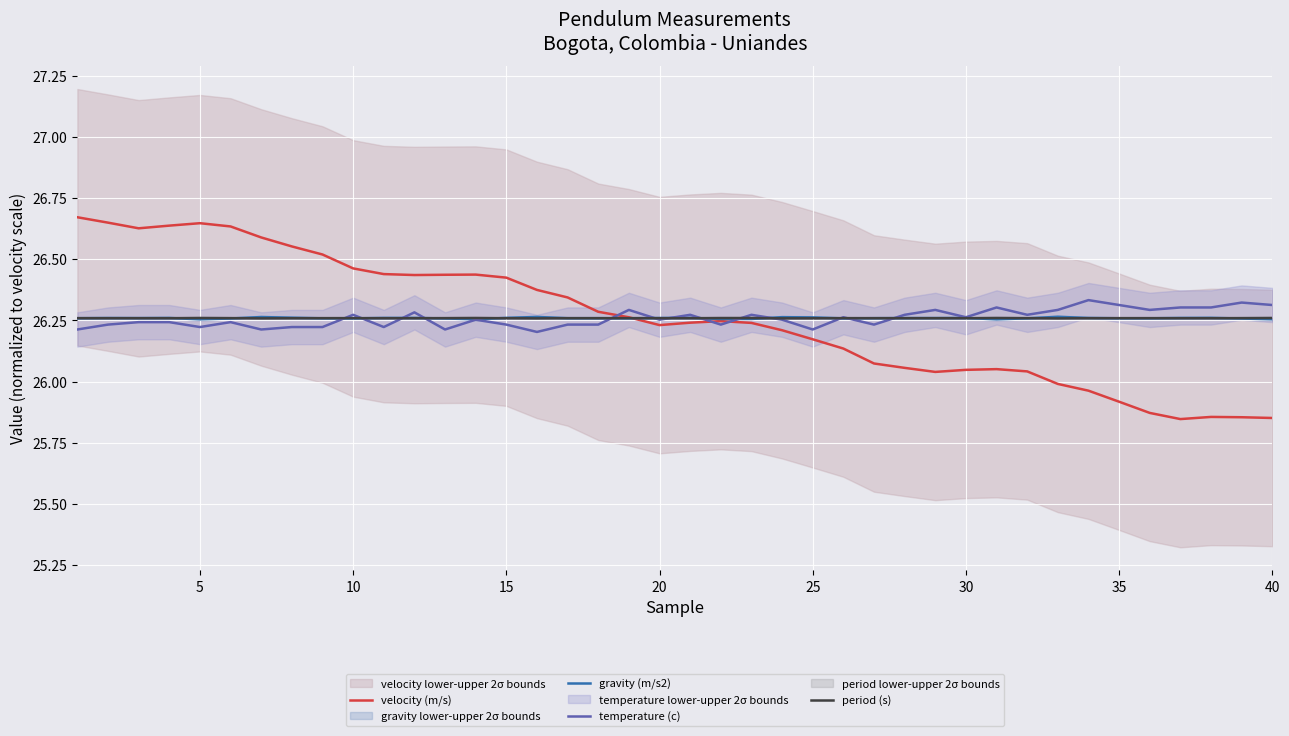

True or false: velocity (m/s) and period (s) intersect in this chart.

True